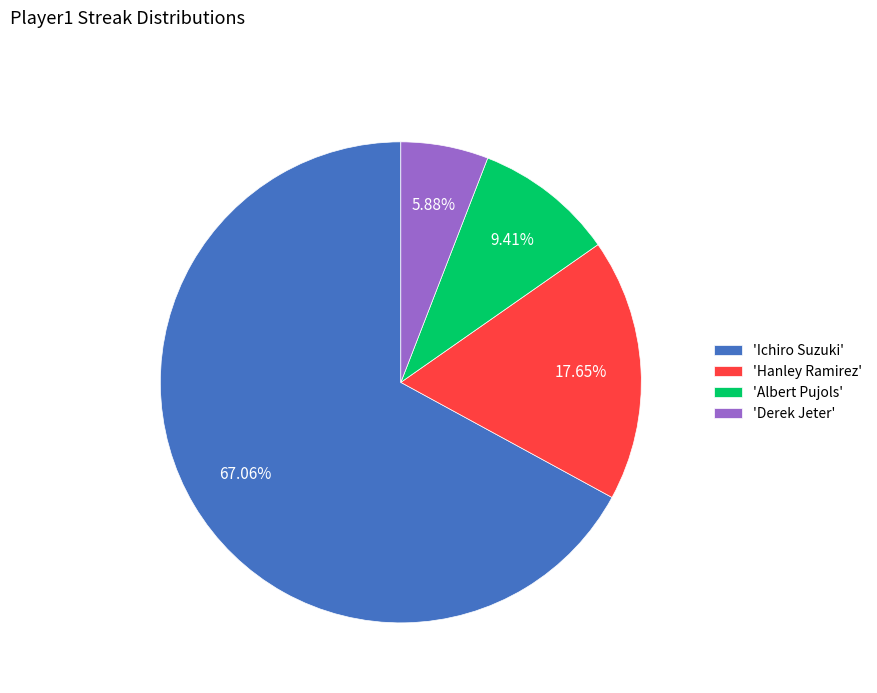

Which slice represents more than half of the pie?

'Ichiro Suzuki'